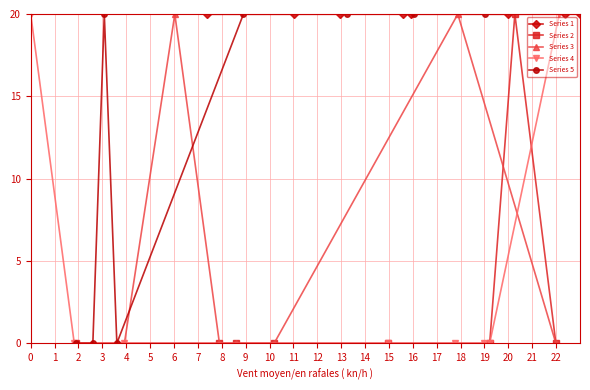

True or false: Series 3 has more than 0 interior local peaks.

True